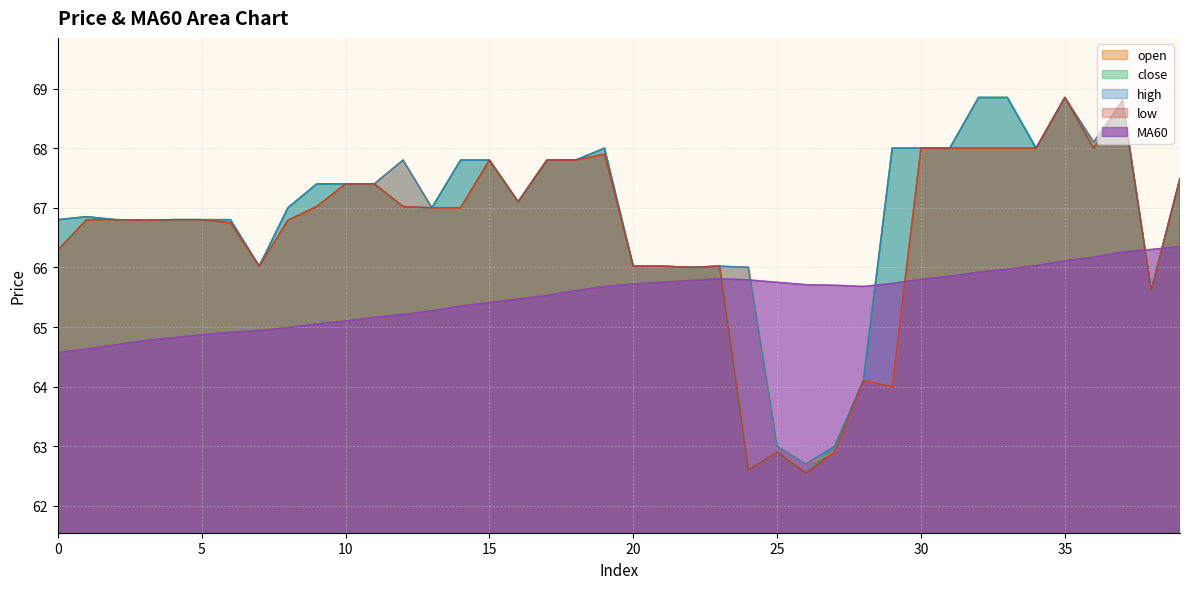

True or false: open and close cross at least once.

True